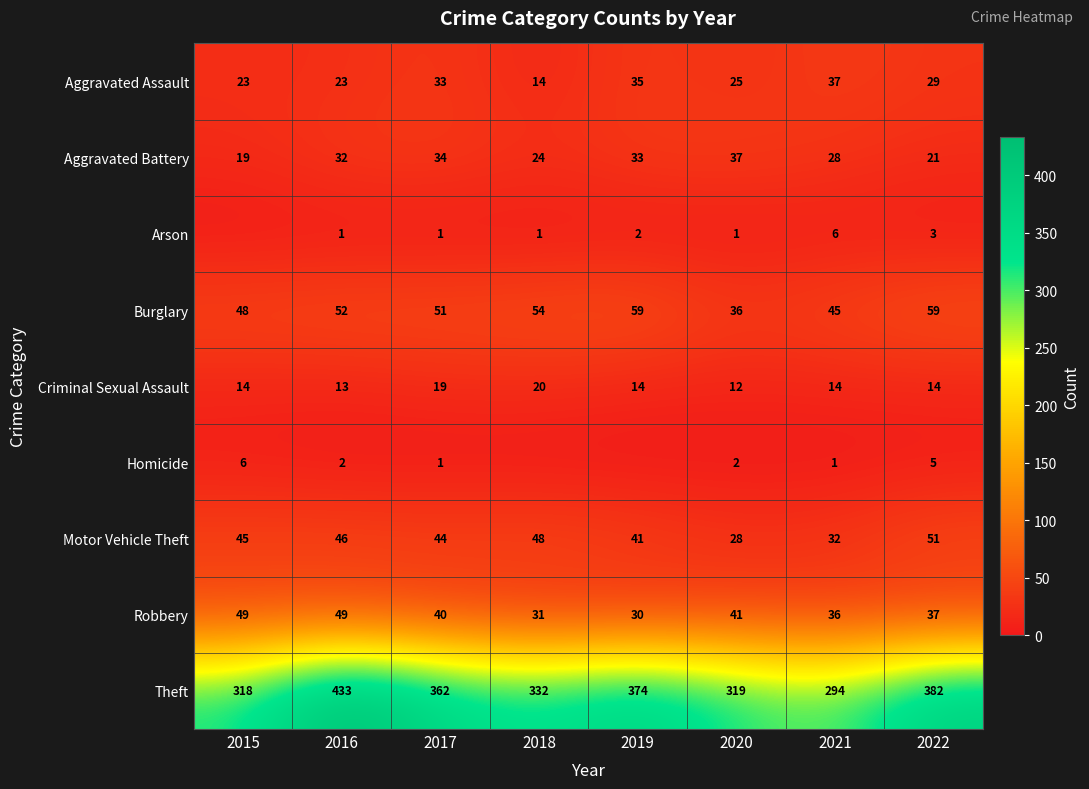

Count the number of categories in the chart.

8